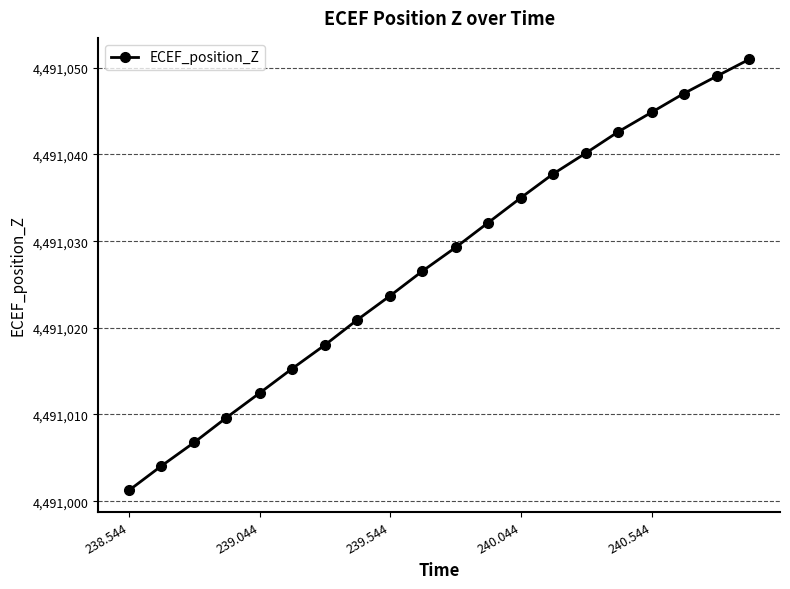

What is the sum of all values?

89820547.6